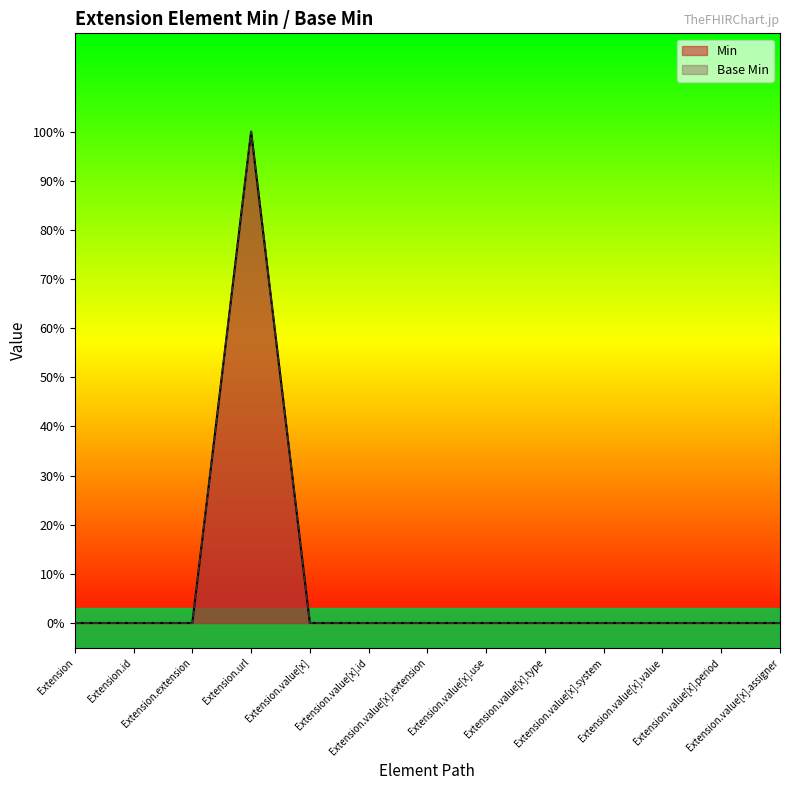

Where is the first local maximum for Base Min?

Extension.url